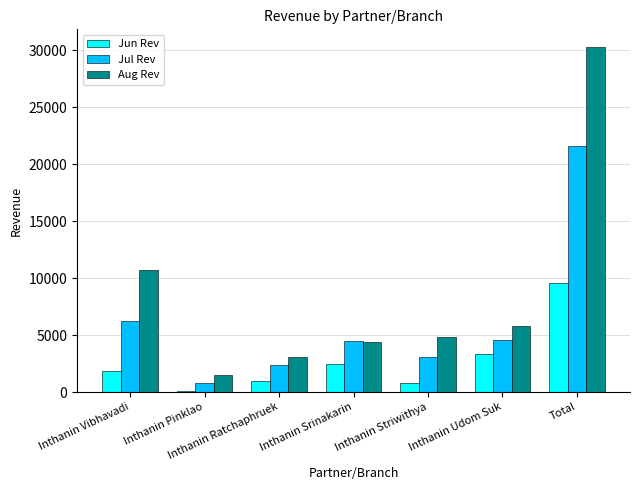

What is the difference between the Jul Rev values at Total and Inthanin Vibhavadi?

15411